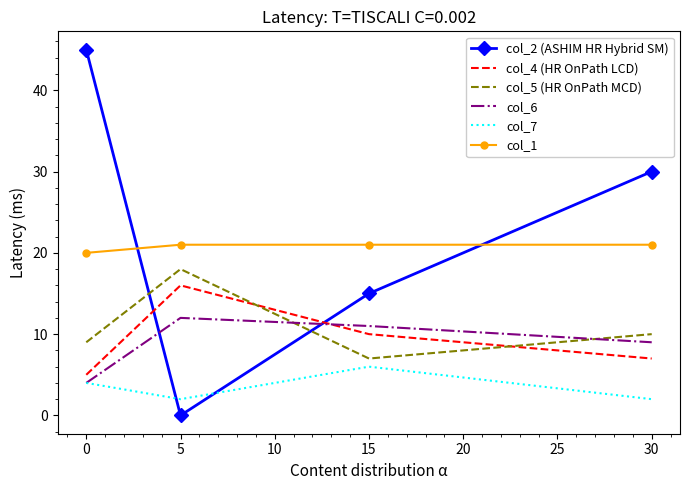

Where does the col_2 (ASHIM HR Hybrid SM) series first go above 30?

0